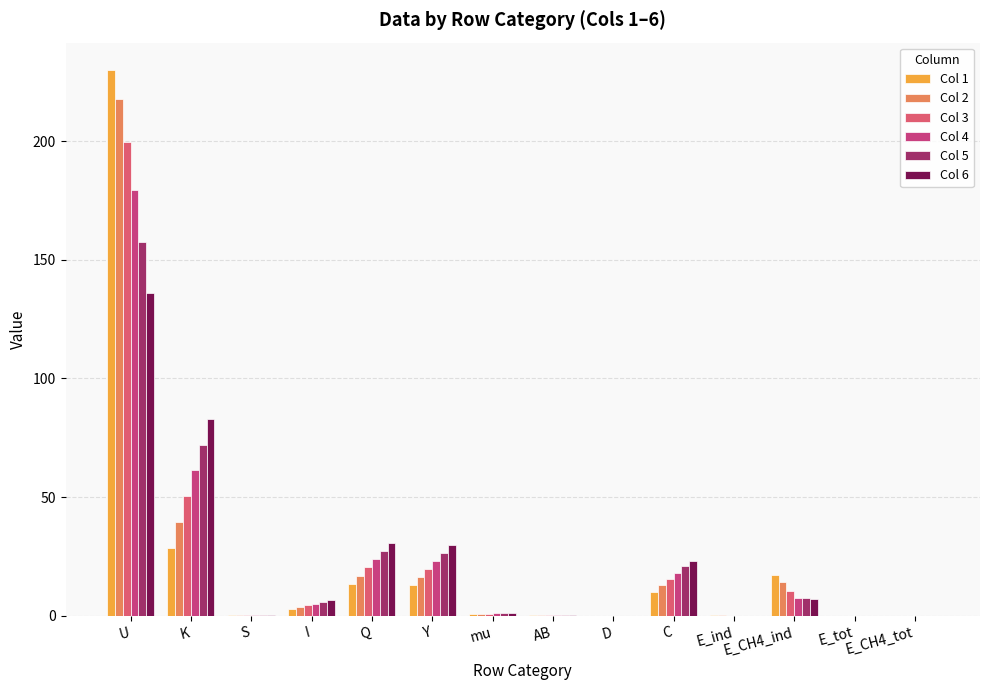

Is it true that Col 4 equals 61.6 at K?

True